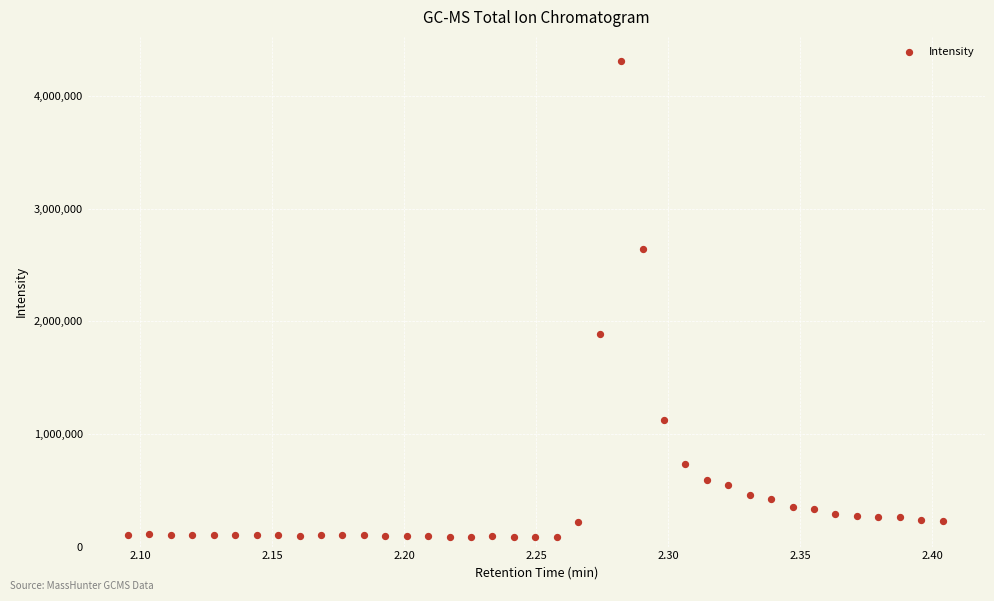

What Y value in the scatter plot is closest to 2197689?

1884567